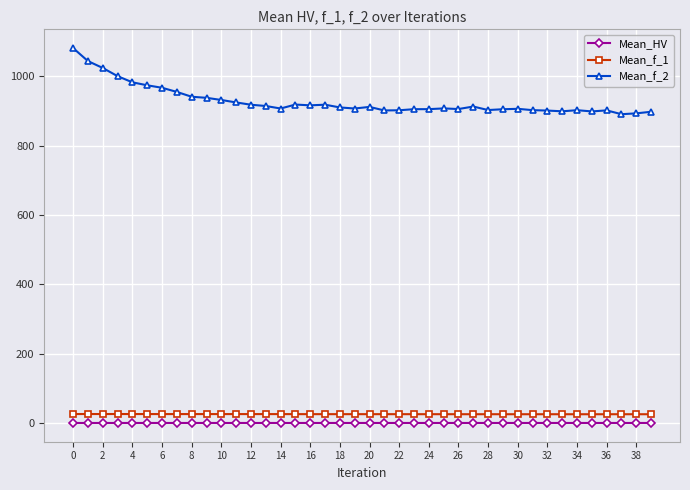

Which series has the largest range (max minus min)?

Mean_f_2